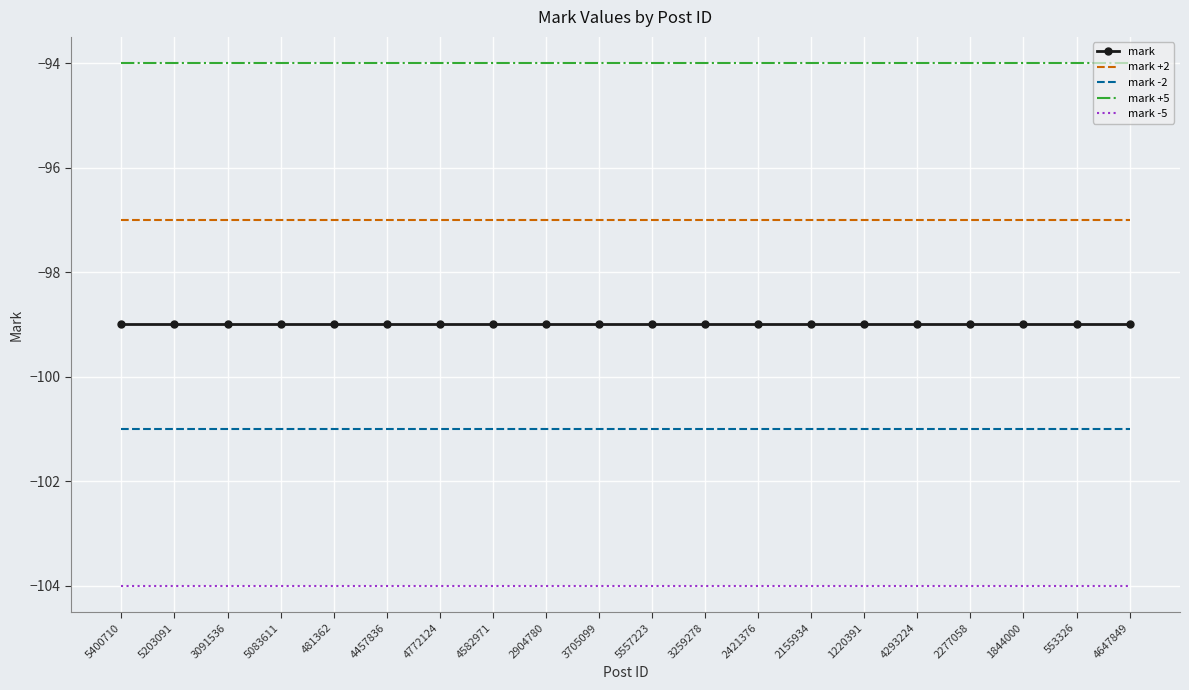

True or false: mark -5 and mark +5 intersect in this chart.

False